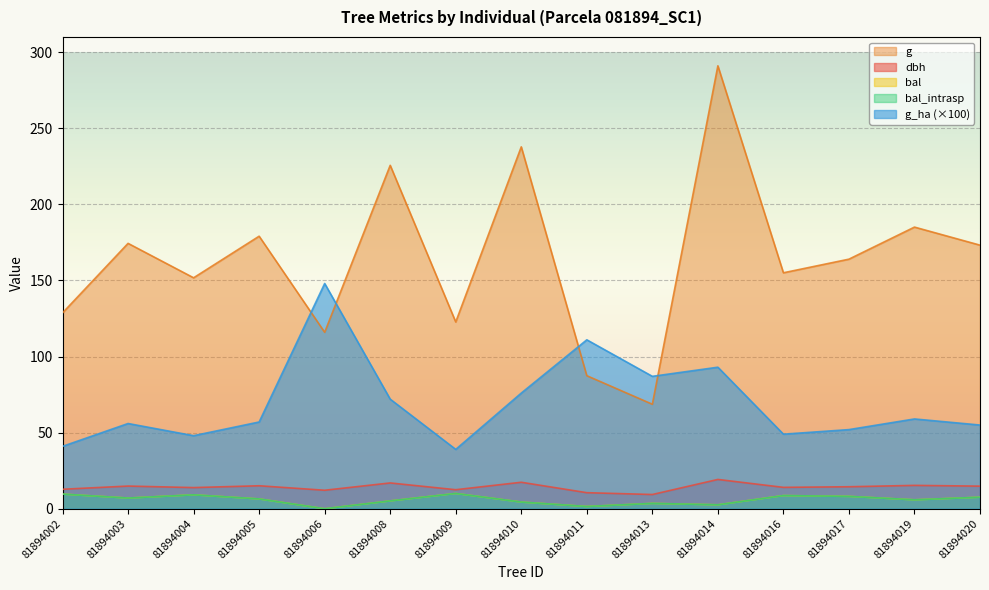

How many data points in g are less than 163?

7